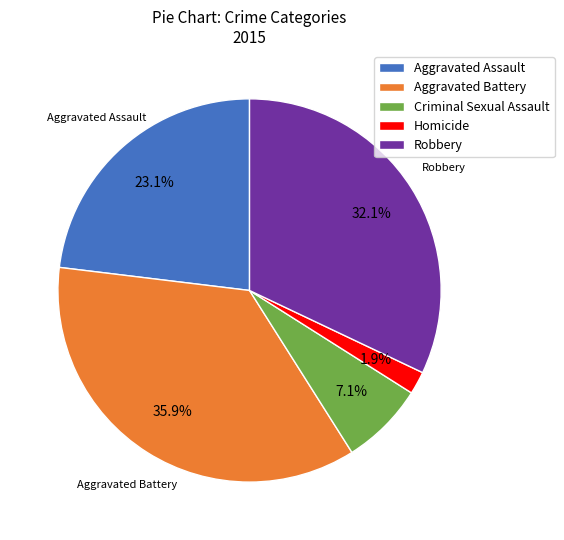

How many slices are in this pie chart?

5